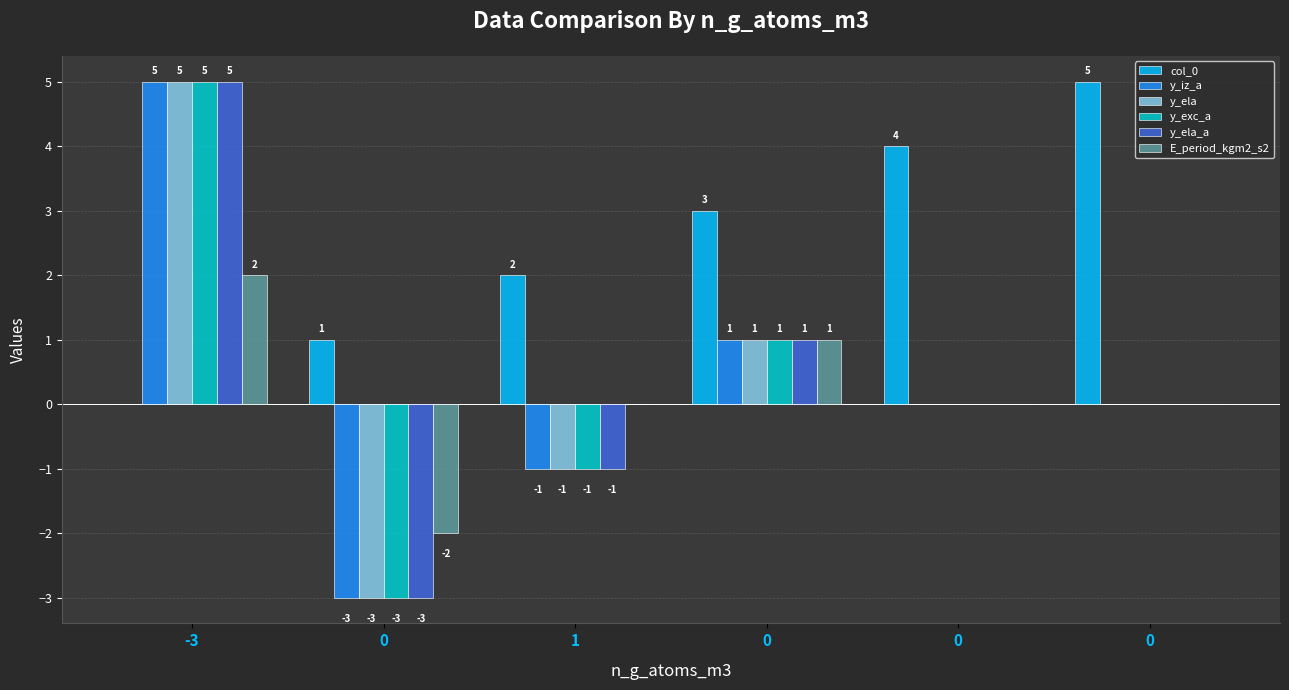

What are all the series names shown in the legend?

col_0, y_iz_a, y_ela, y_exc_a, y_ela_a, E_period_kgm2_s2